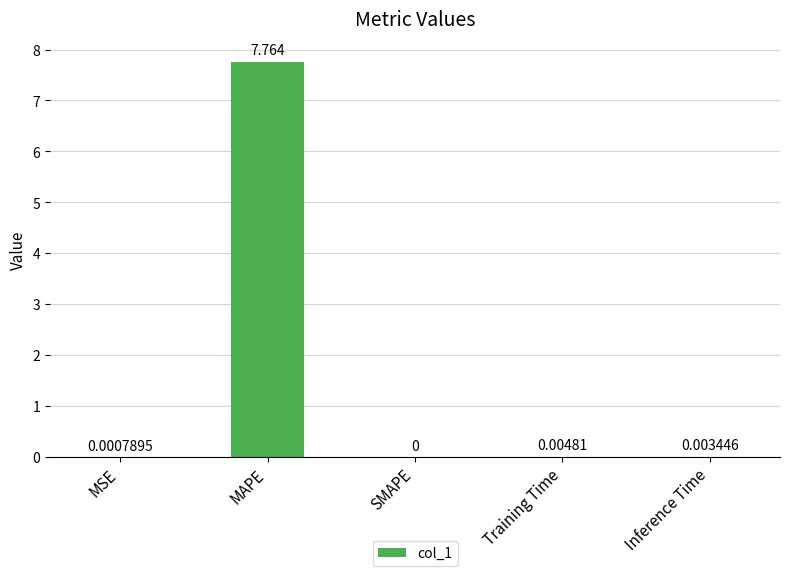

Which label corresponds to the largest value in the chart?

MAPE